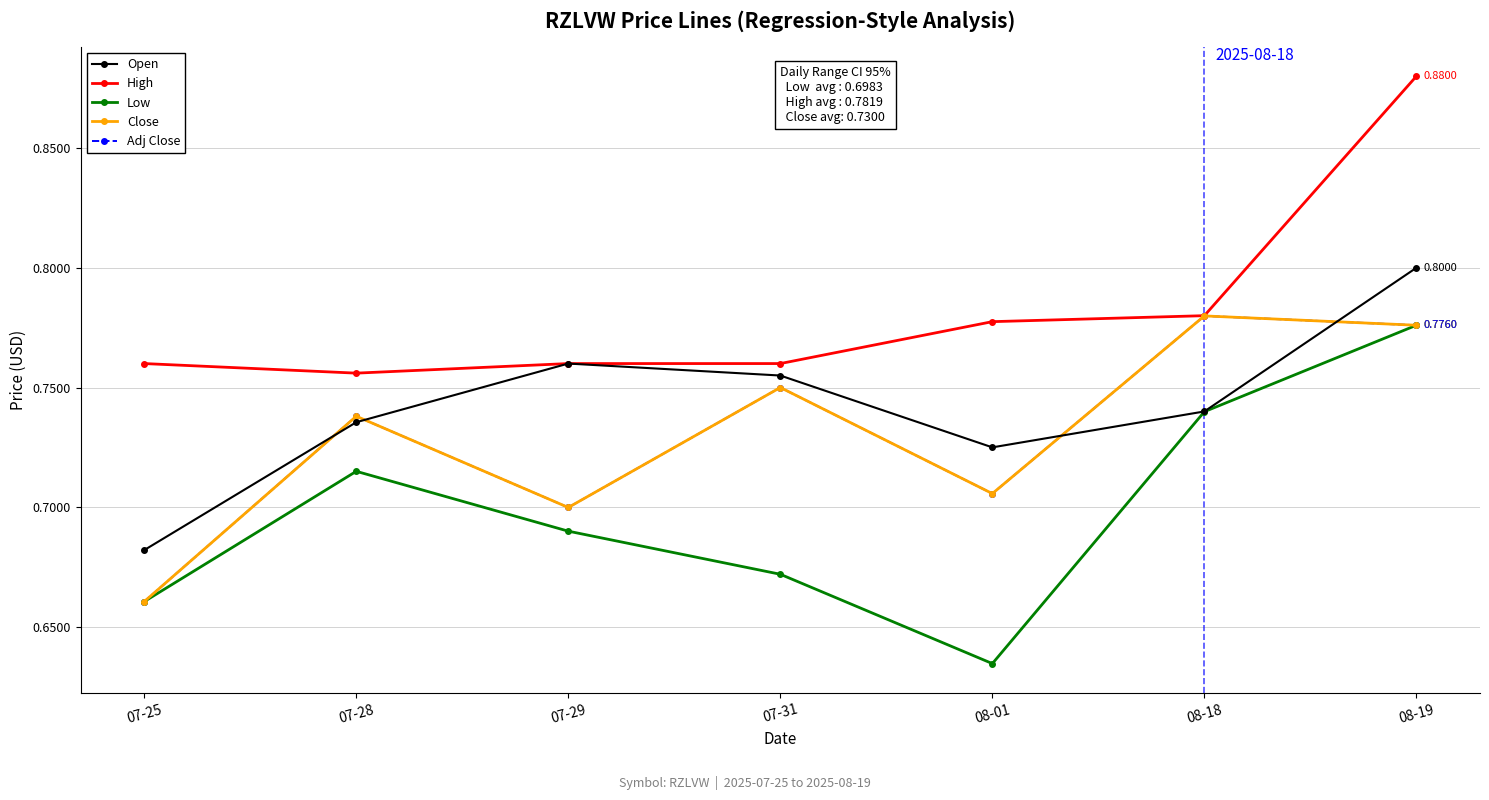

Between 07-25 and 08-19, which is larger?

08-19